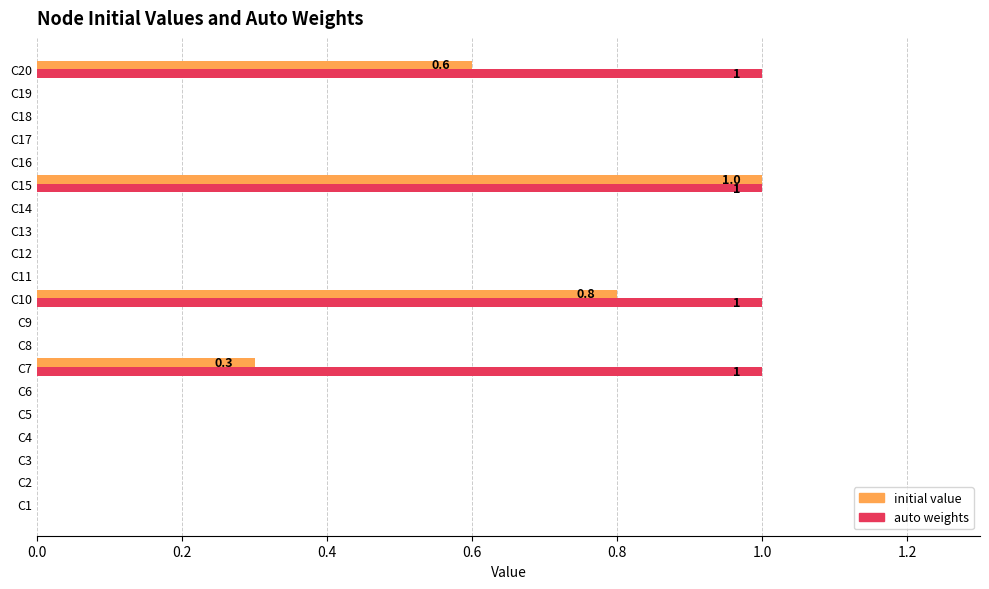

What is the average value of the auto weights series?

0.2